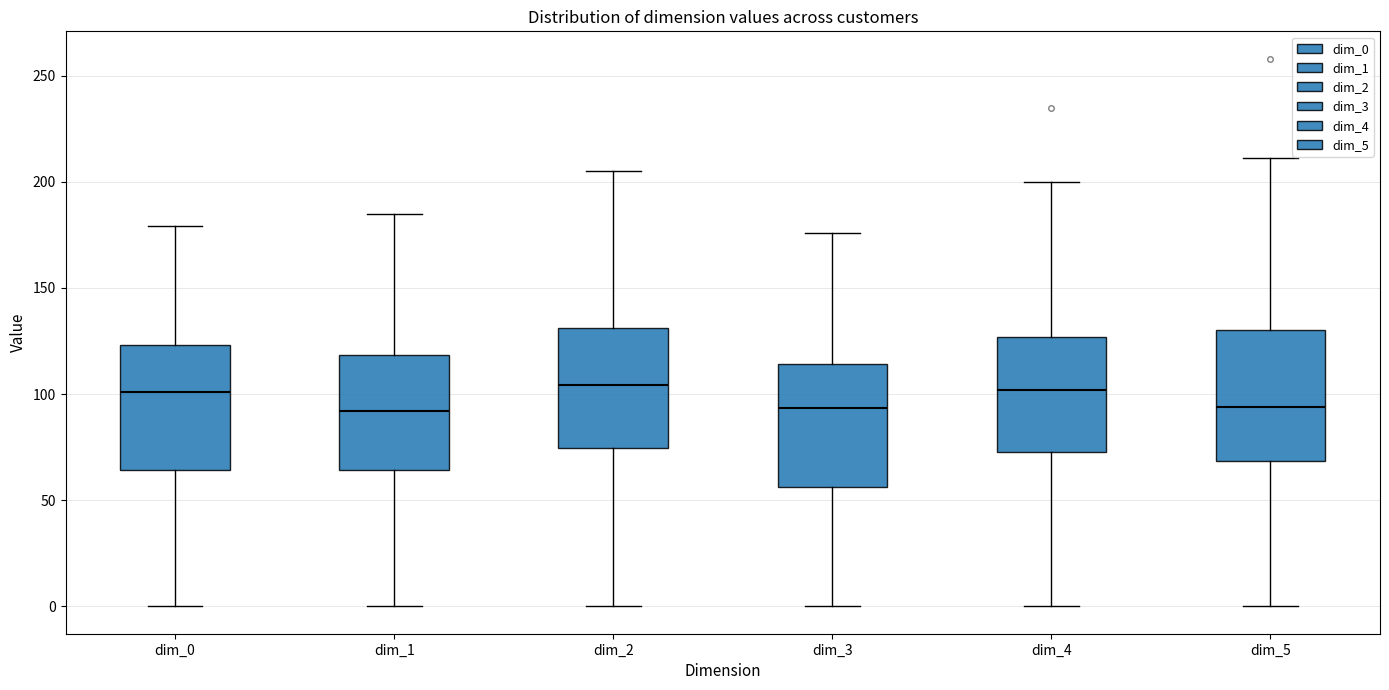

Reading left to right, transcribe this box plot: for each box, give where its median line is, the range the box spans, and where its two whiskers end, as read against the y-axis. The values are not printed on the chart, so give them approximately, as read against the axis.

dim_0: median 100, box 65 to 125, whiskers 0 to 180
dim_1: median 90, box 65 to 120, whiskers 0 to 185
dim_2: median 105, box 75 to 130, whiskers 0 to 205
dim_3: median 95, box 55 to 115, whiskers 0 to 175
dim_4: median 100, box 75 to 125, whiskers 0 to 200
dim_5: median 95, box 70 to 130, whiskers 0 to 210